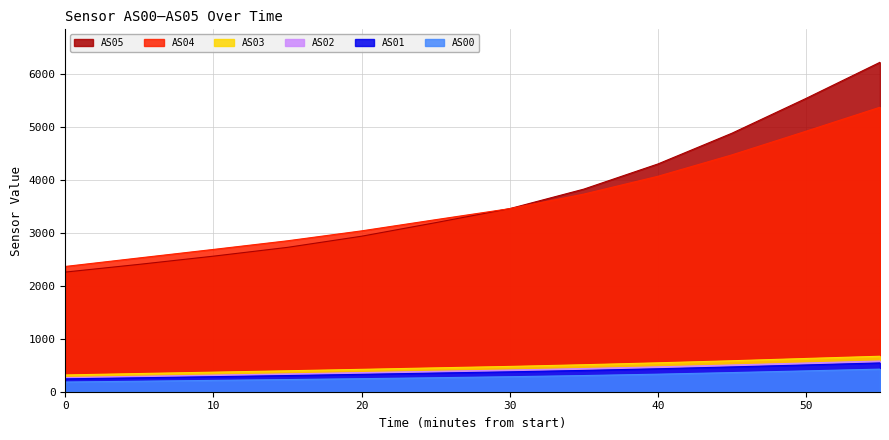

True or false: AS01 and AS03 cross at least once.

False